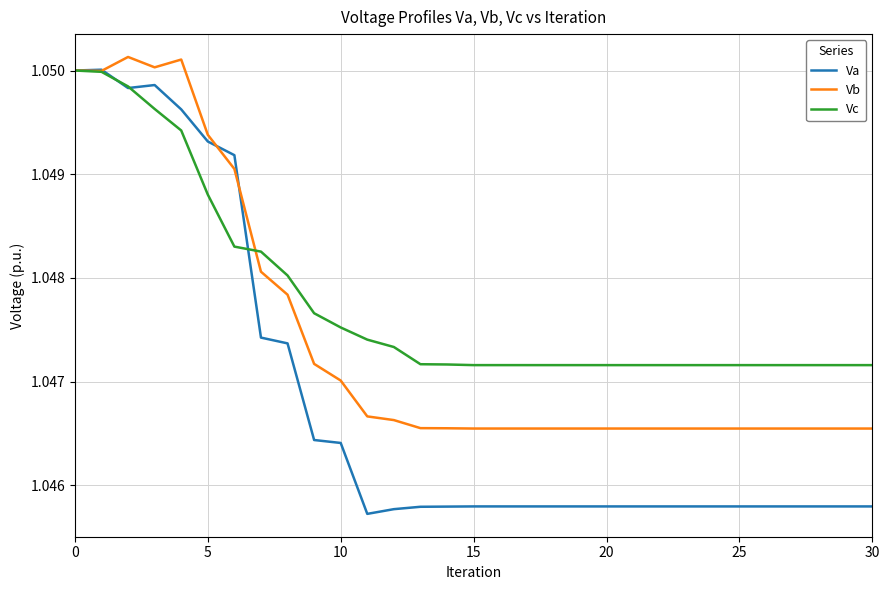

Which series has the largest range (max minus min)?

Va